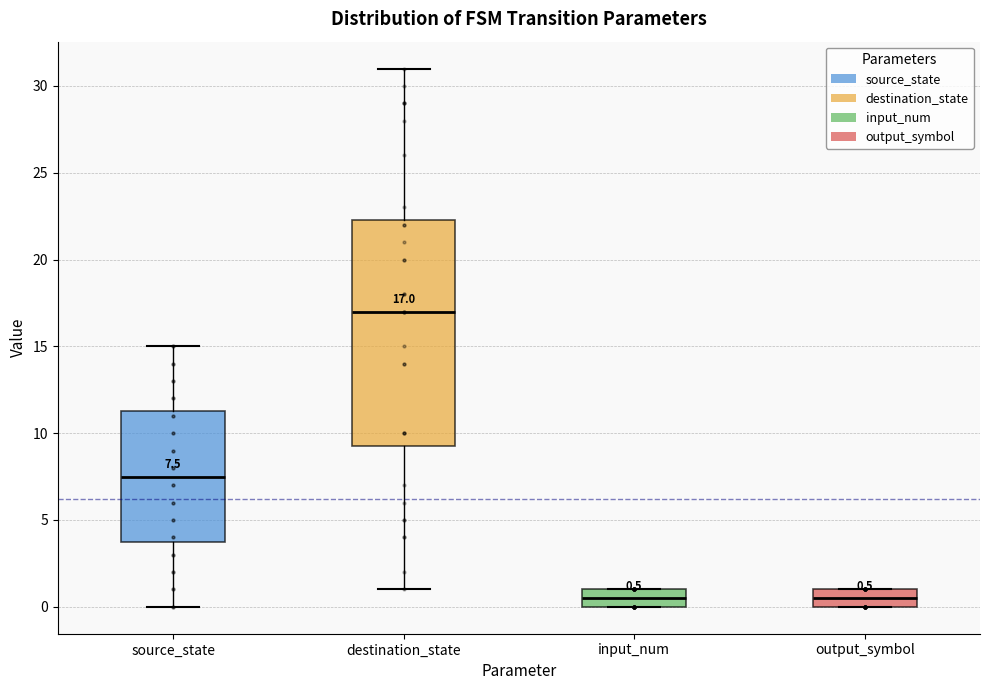

Comparing the boxes themselves (not the whiskers), which one is the tallest?

destination_state